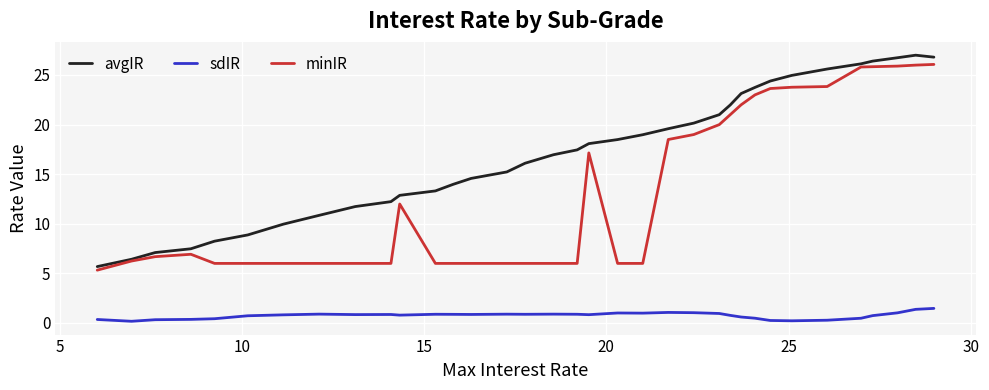

Which series has the widest spread of values?

avgIR